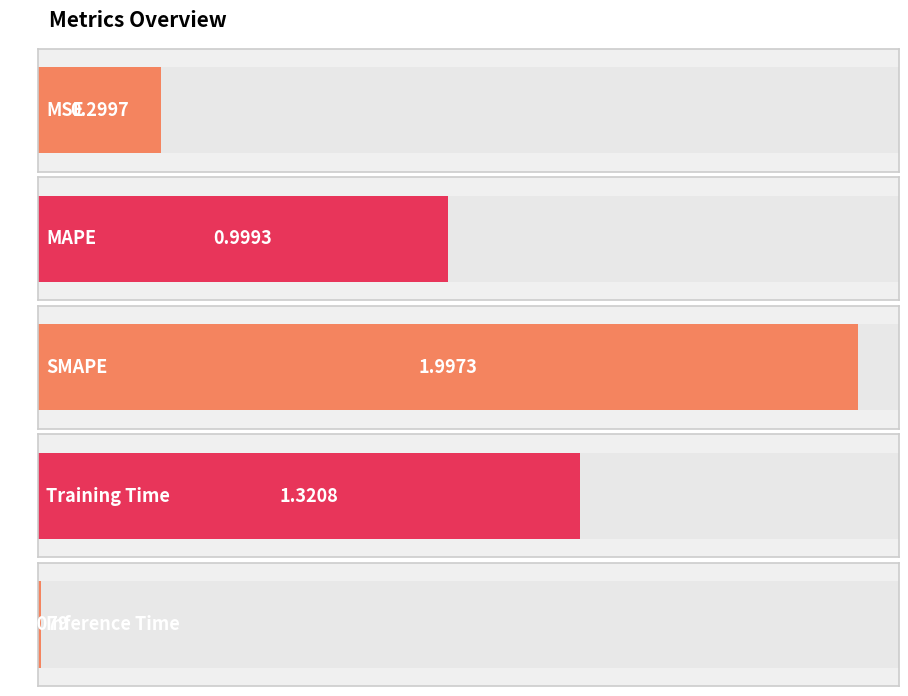

What is the difference between the values at Inference Time and MAPE?

1.0